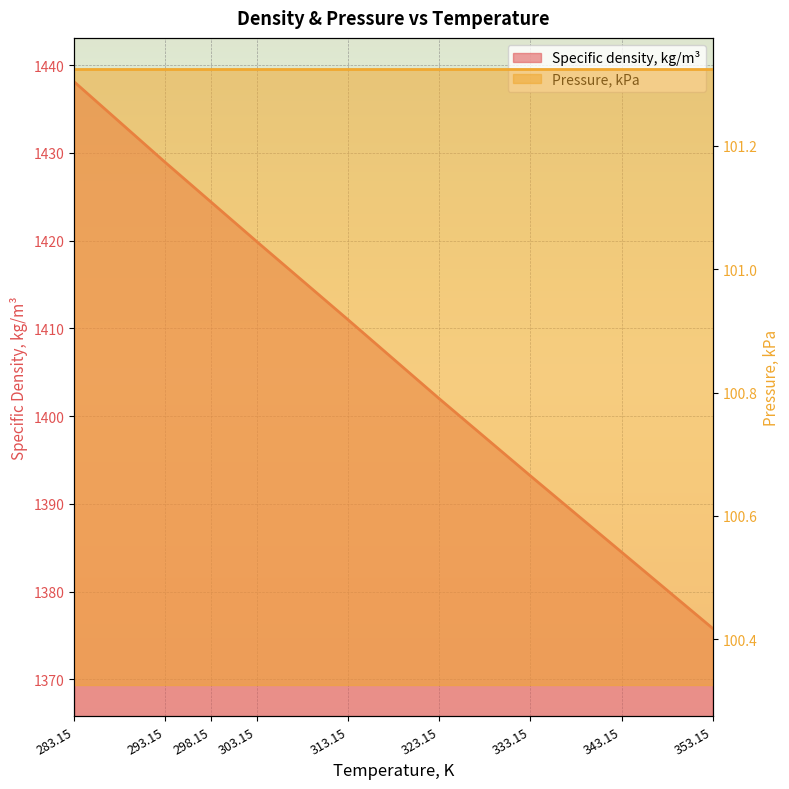

List the labels in order of value, smallest first.

353.15, 343.15, 333.15, 323.15, 313.15, 303.15, 298.15, 293.15, 283.15